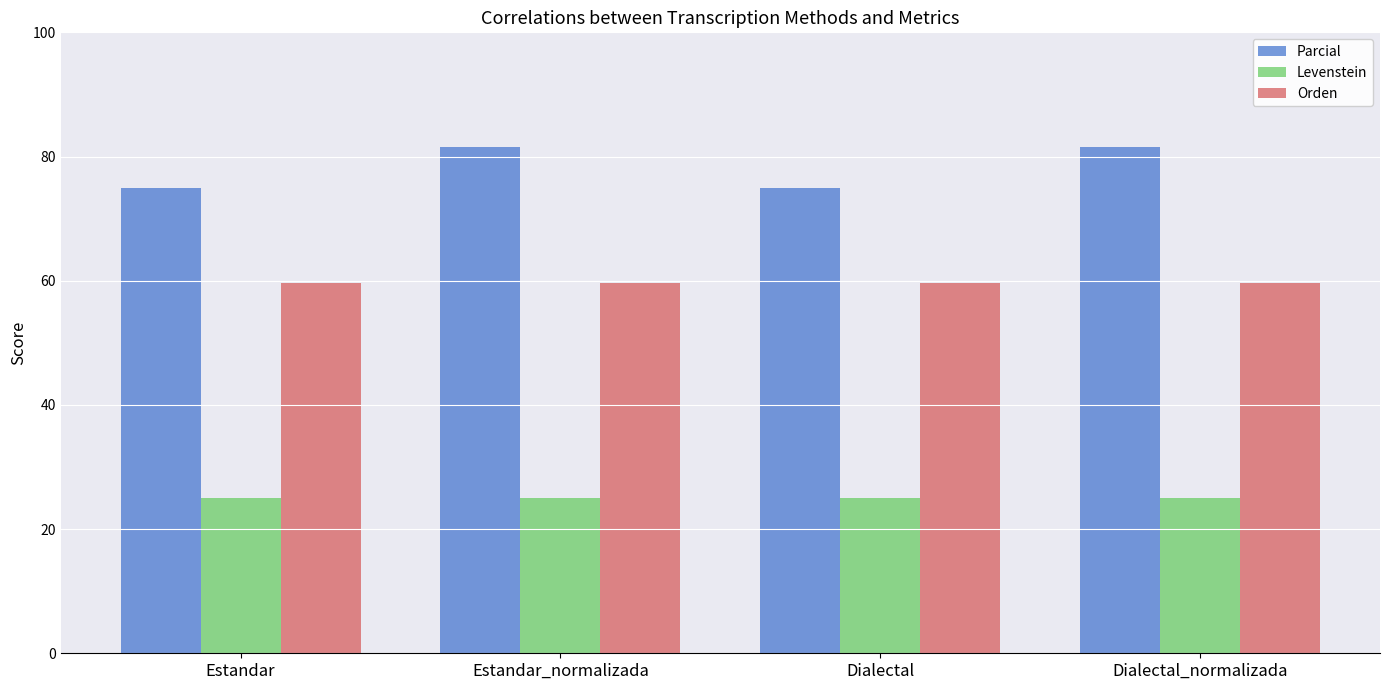

Reading left to right, list all the values displayed in this chart.

Parcial: 75.0	81.5	75.0	81.5
Levenstein: 25.0	25.0	25.0	25.0
Orden: 59.6	59.6	59.6	59.6